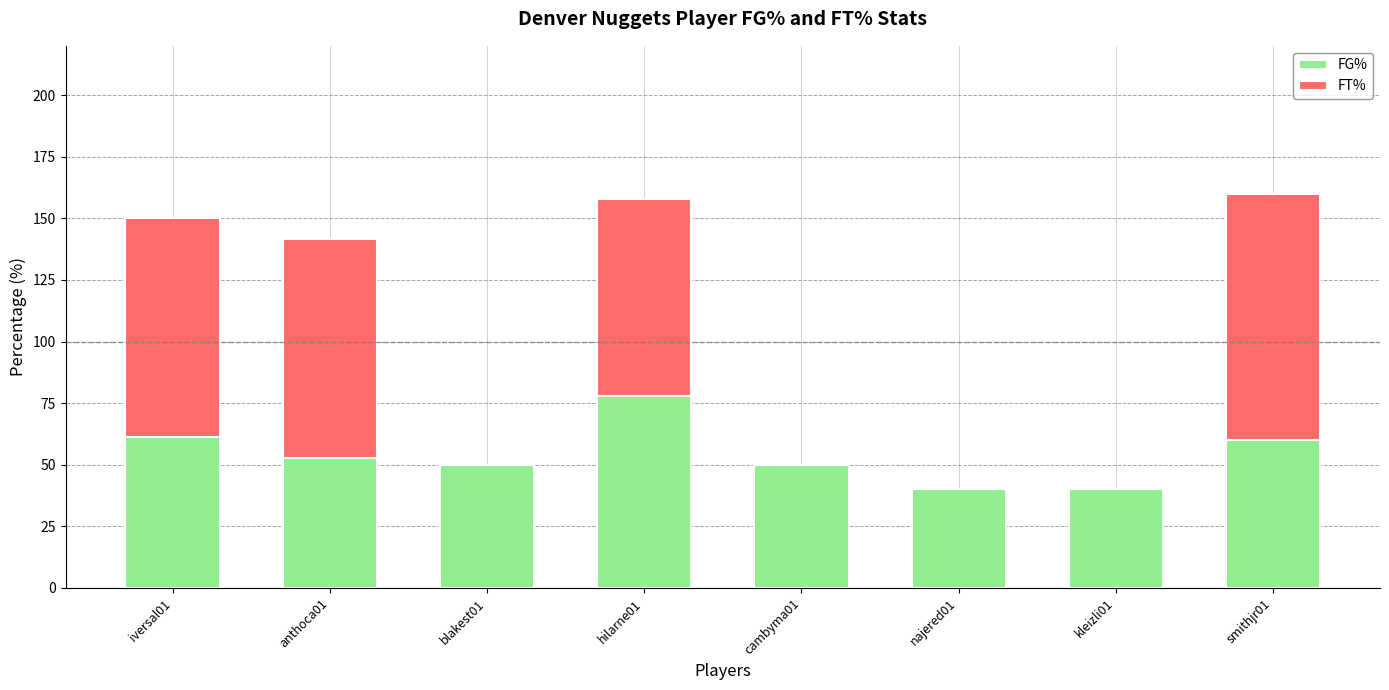

What is the average value of the FG% series?

53.9